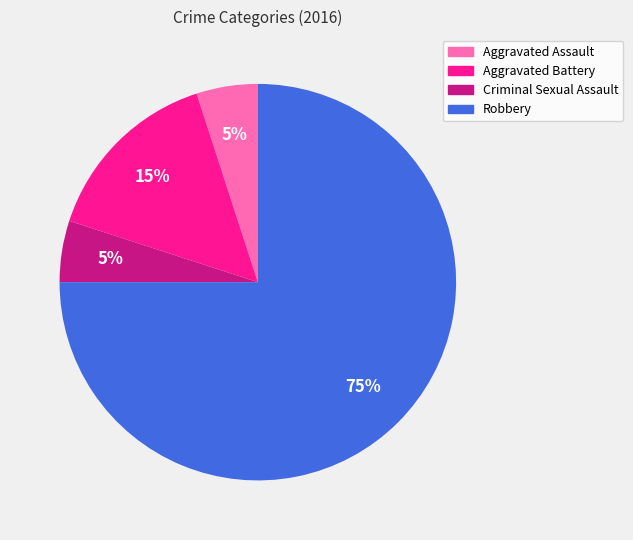

Count the number of slices in the pie.

4